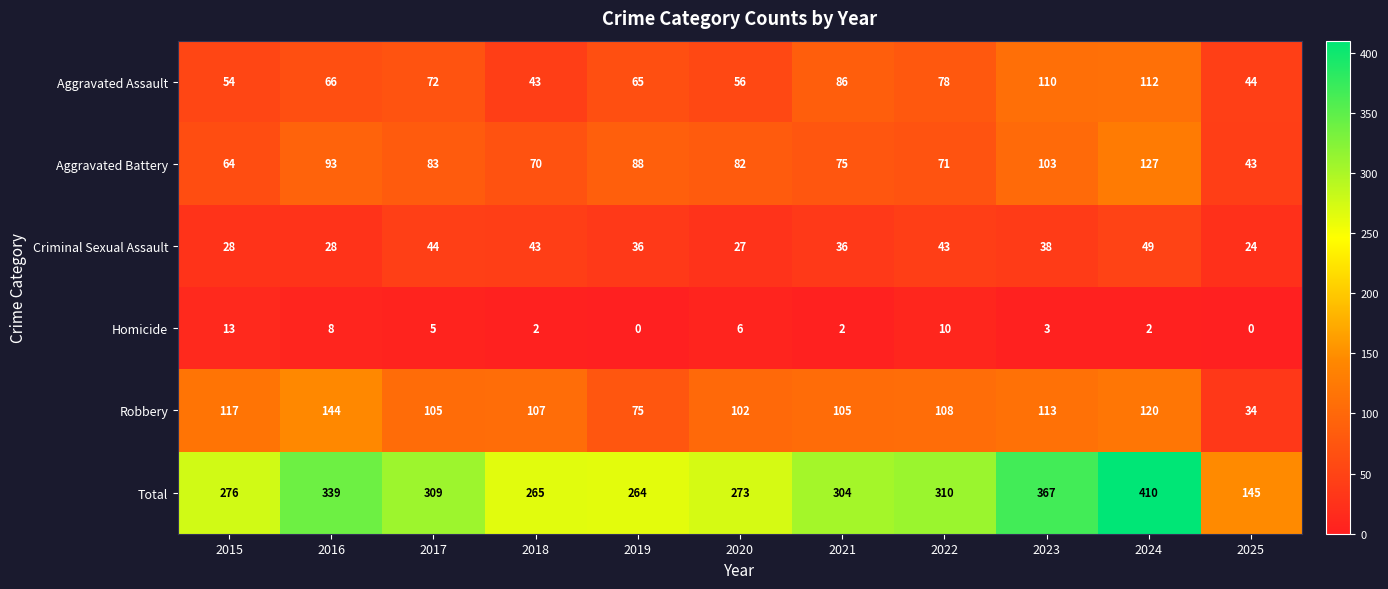

Is it true that Aggravated Assault equals 148 at 2024?

False